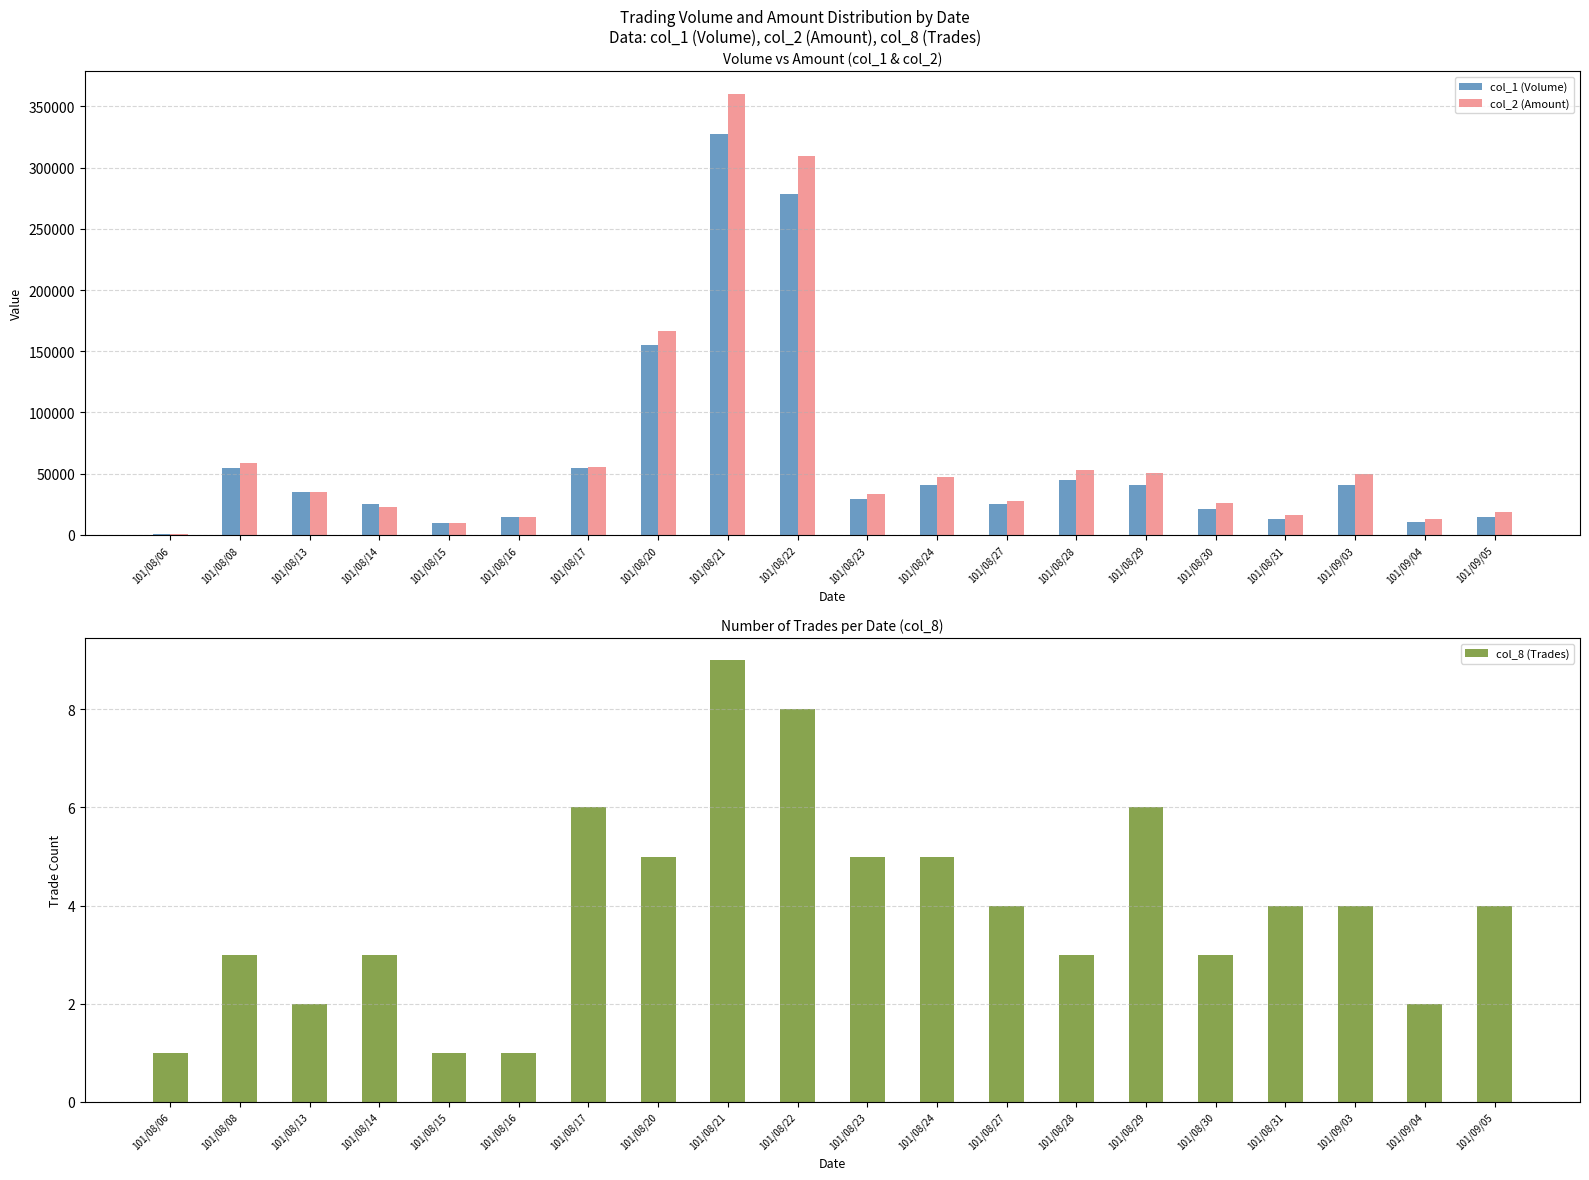

Rank the series by their maximum value, from highest to lowest.

col_2 (Amount), col_1 (Volume), col_8 (Trades)